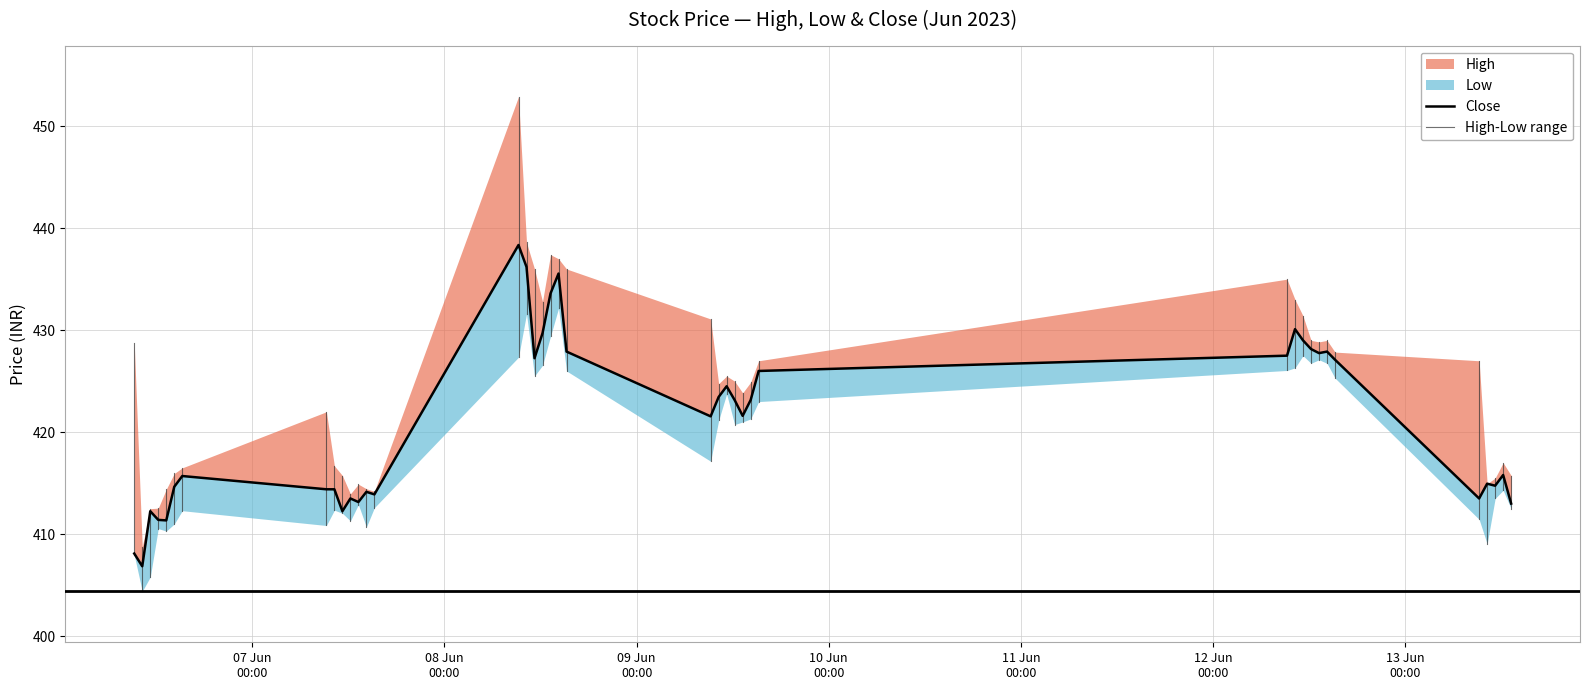

What is the value of the Low point at the 40th from the left?

412.5